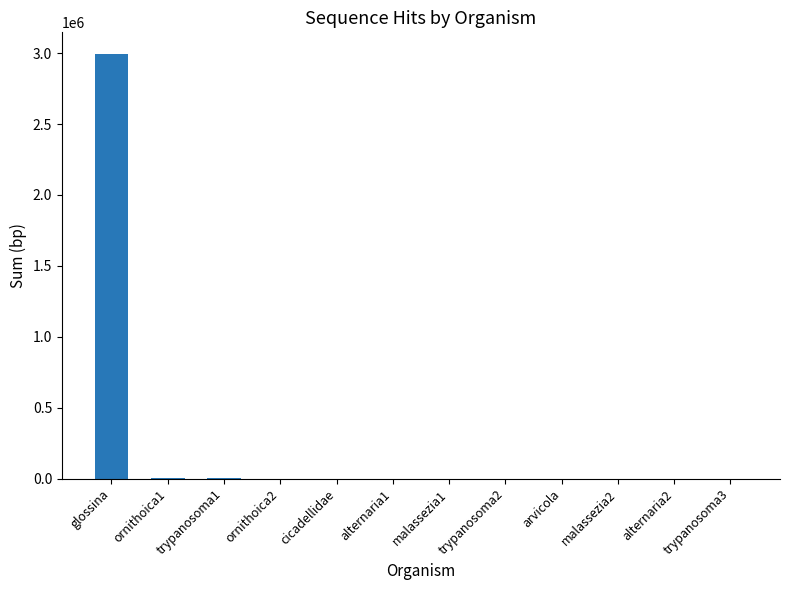

How many data points does each series have?

12